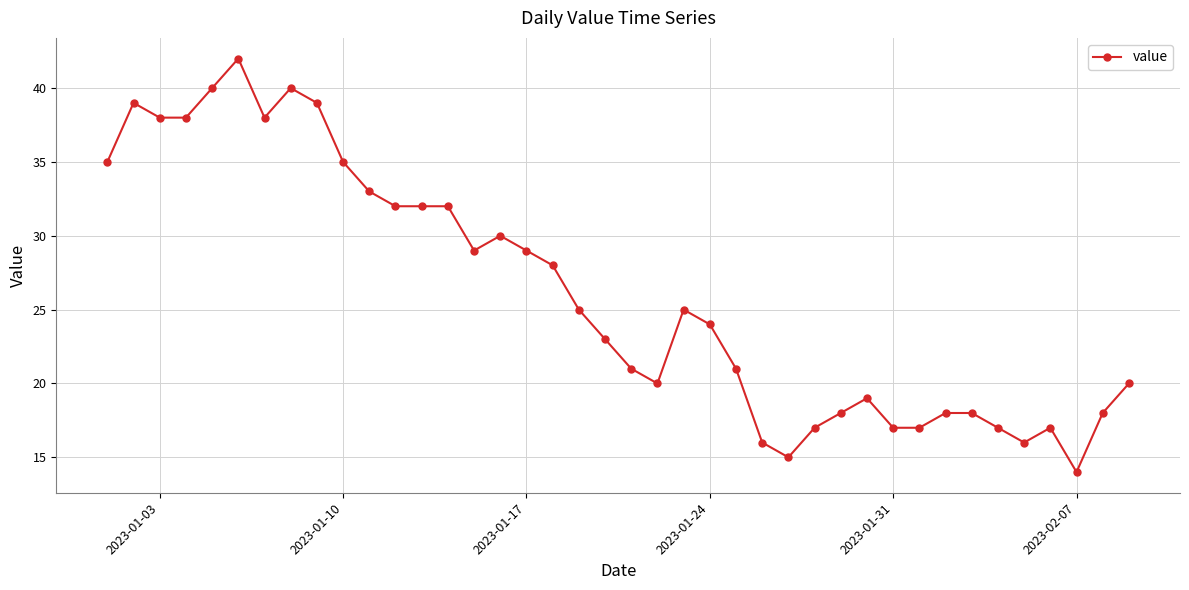

What is the difference between the maximum and second lowest values?

27